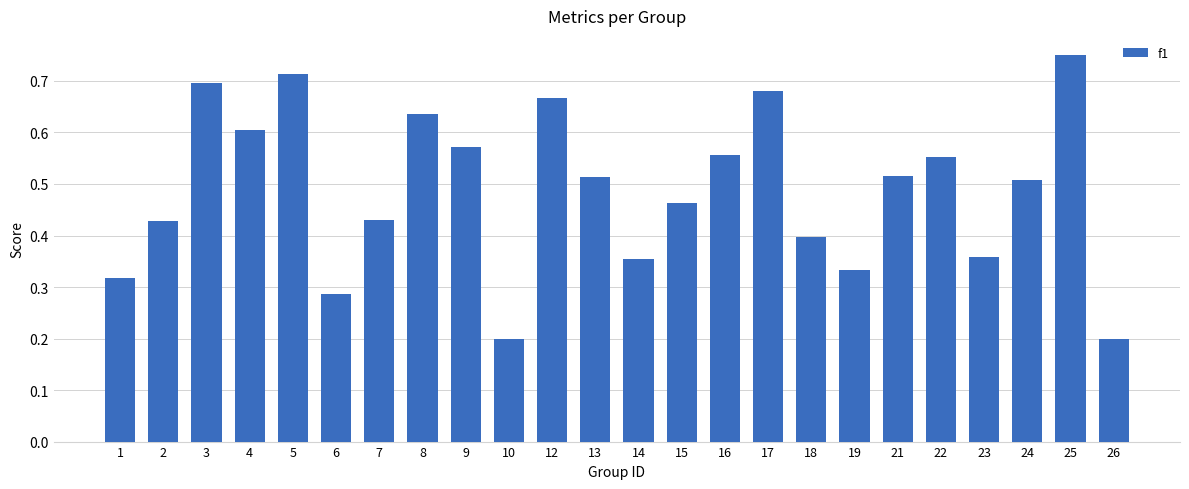

How many values are between 0 and 1?

24